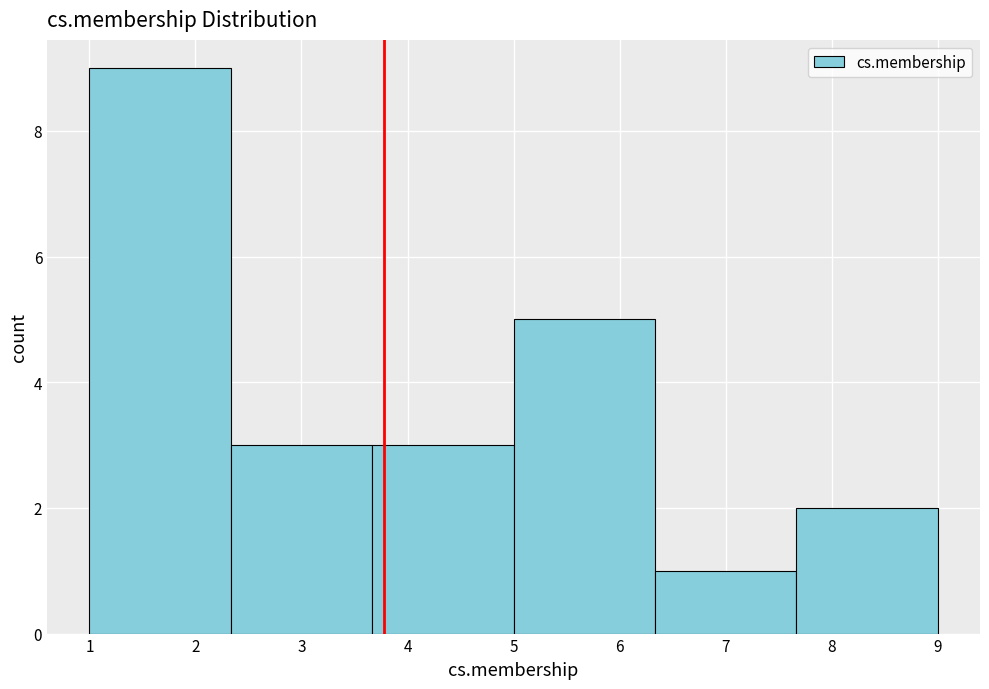

How tall is the bar that spans 7.7 to 9.0 on the x-axis? Neither the bar edges nor the heights are printed on the chart, so give them approximately, as read against the axes.

2